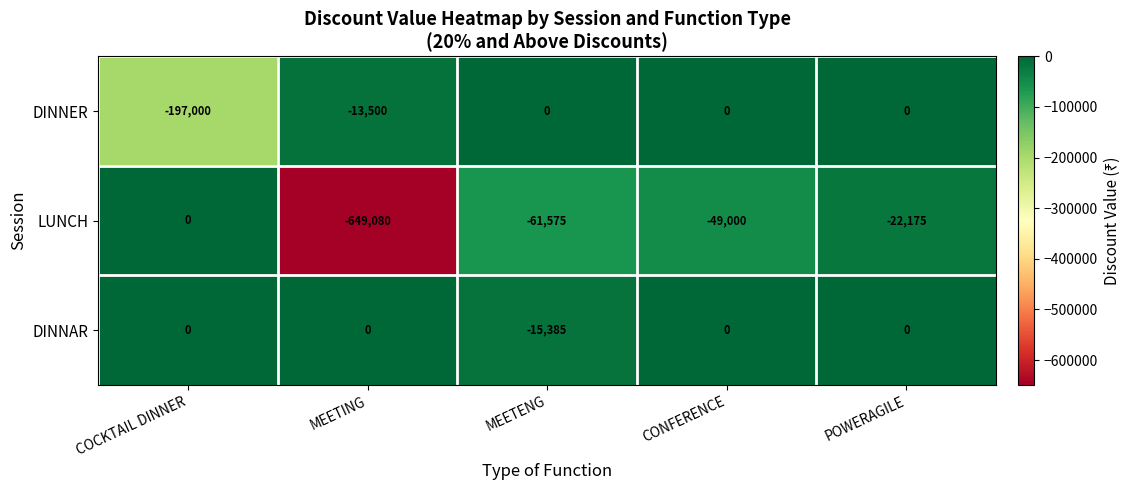

Reading left to right, list all the values displayed in this chart.

DINNER: -197000	-13500	0	0	0
LUNCH: 0	-649080	-61575	-49000	-22175
DINNAR: 0	0	-15385	0	0